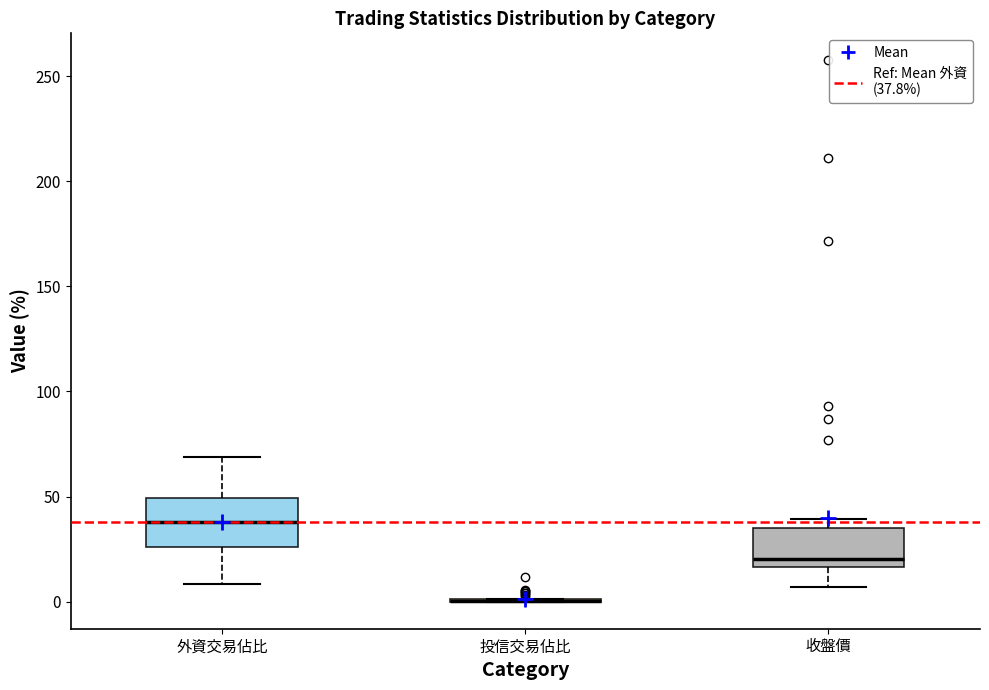

Which box is the tallest, from its lower edge to its upper edge?

外資交易佔比